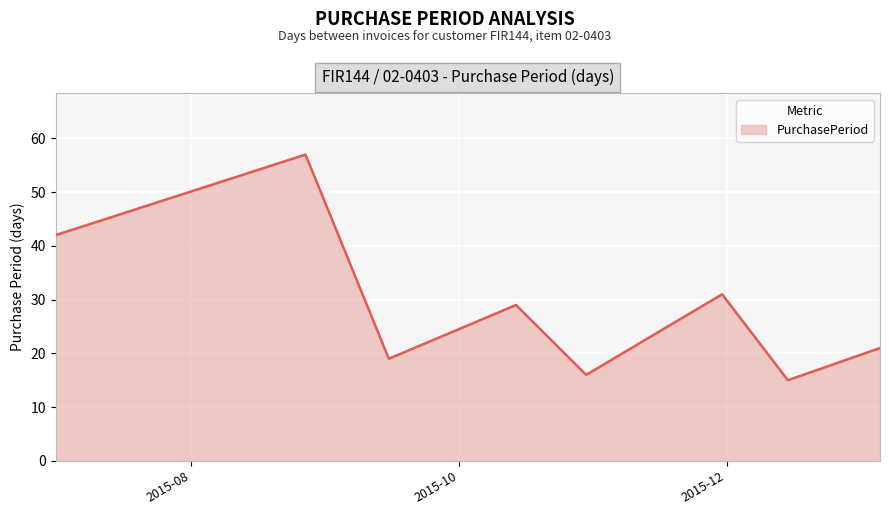

Count the number of categories in the chart.

8